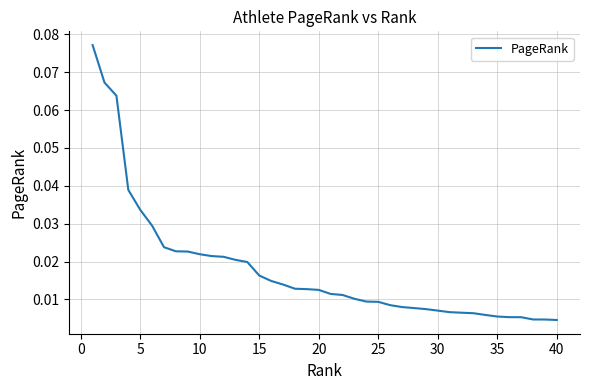

How many lines are shown in the chart?

1